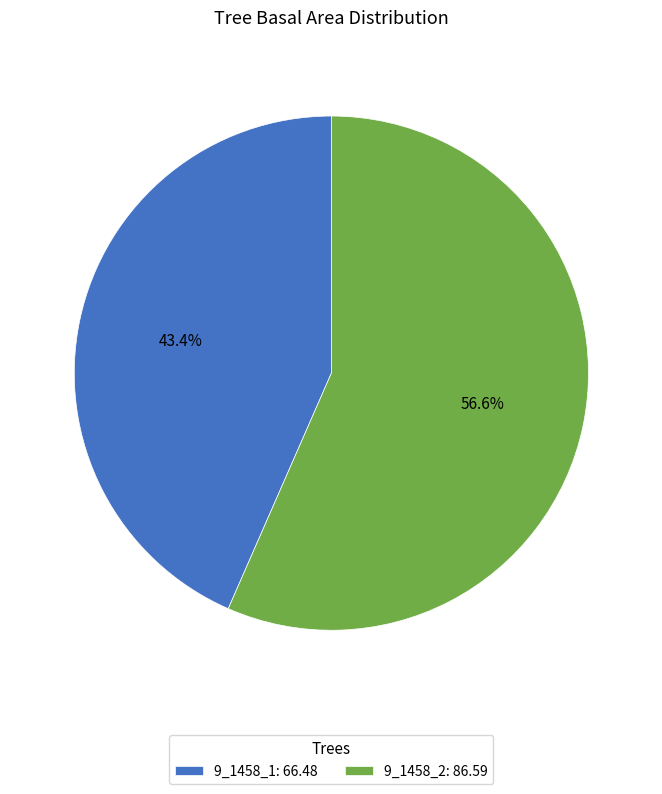

Rank the categories by value from lowest to highest.

9_1458_1, 9_1458_2